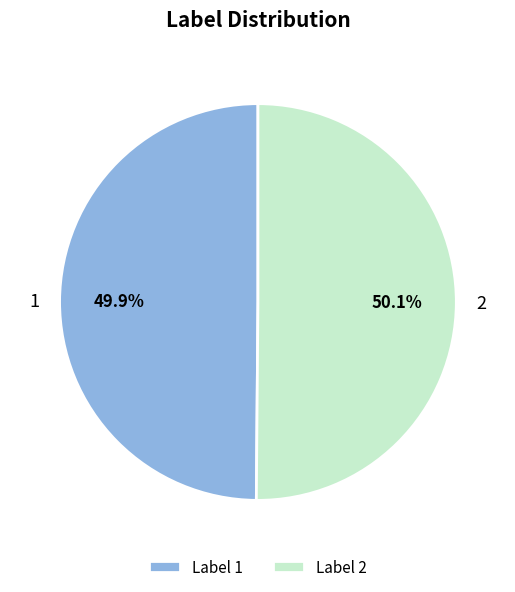

What percentage do 2 and 1 together represent?

100.0%